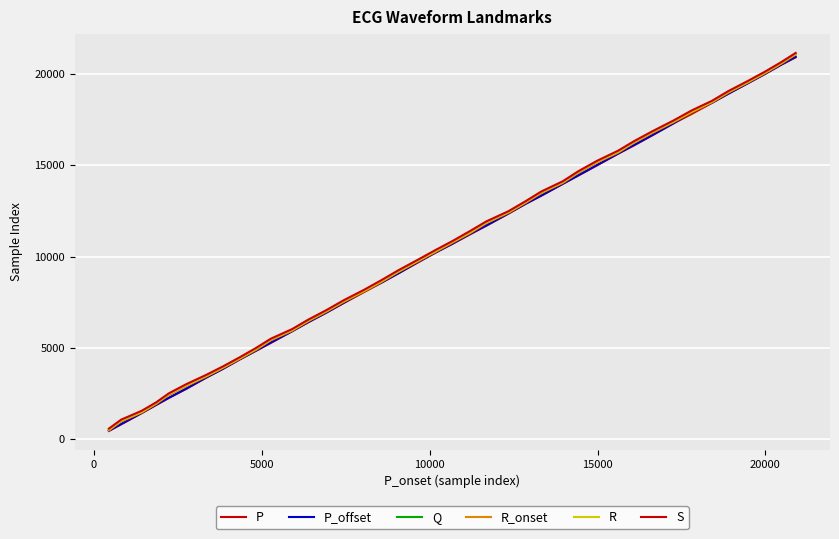

How many lines are shown in the chart?

6